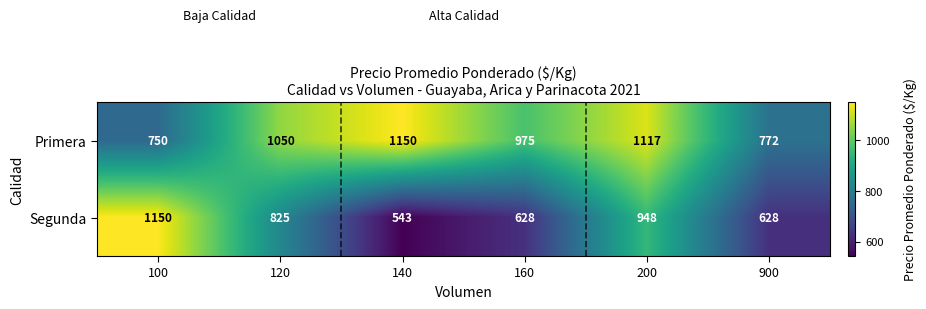

What is the greatest value displayed?

1150